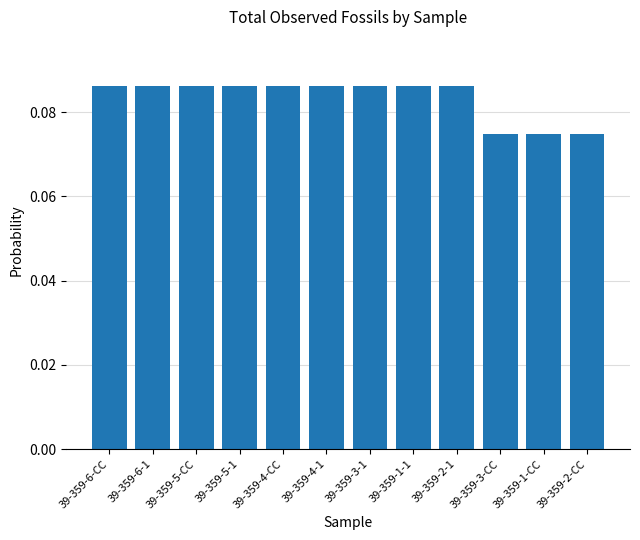

Which has a higher value, 39-359-2-1 or 39-359-1-CC?

39-359-2-1